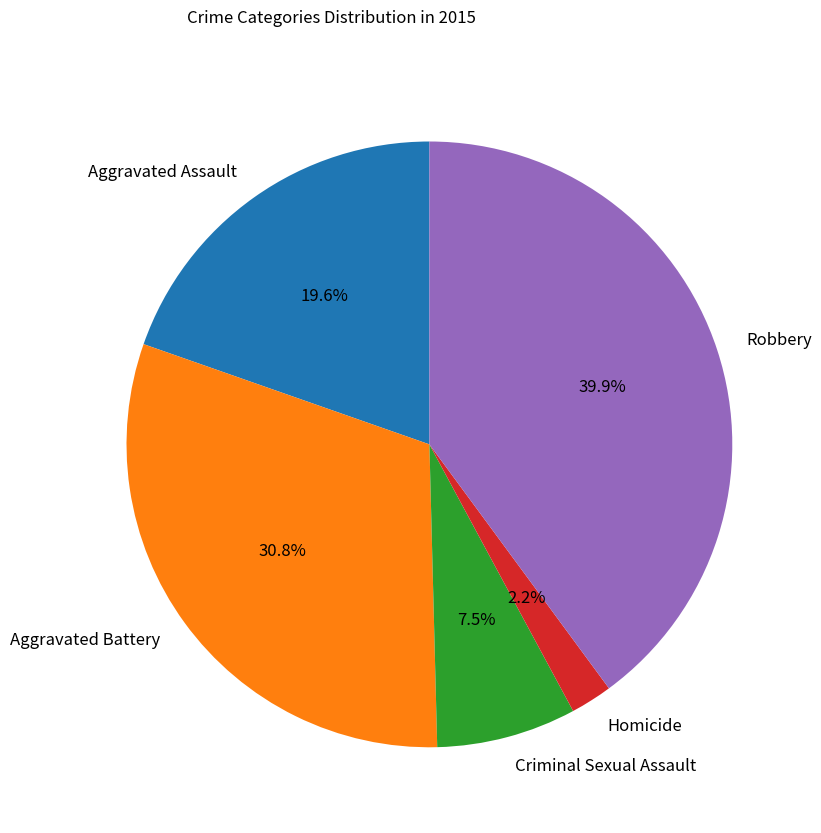

Approximately how many times larger is the value at Aggravated Battery compared to Criminal Sexual Assault?

4.1